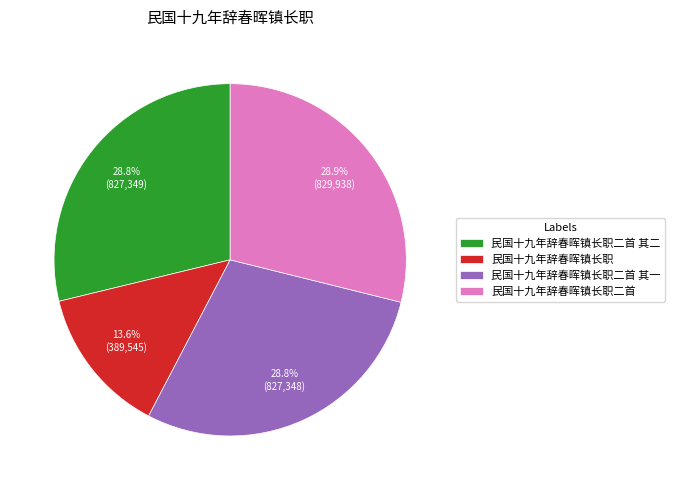

To the nearest percent, what is the difference between the largest and smallest slice percentages?

15%